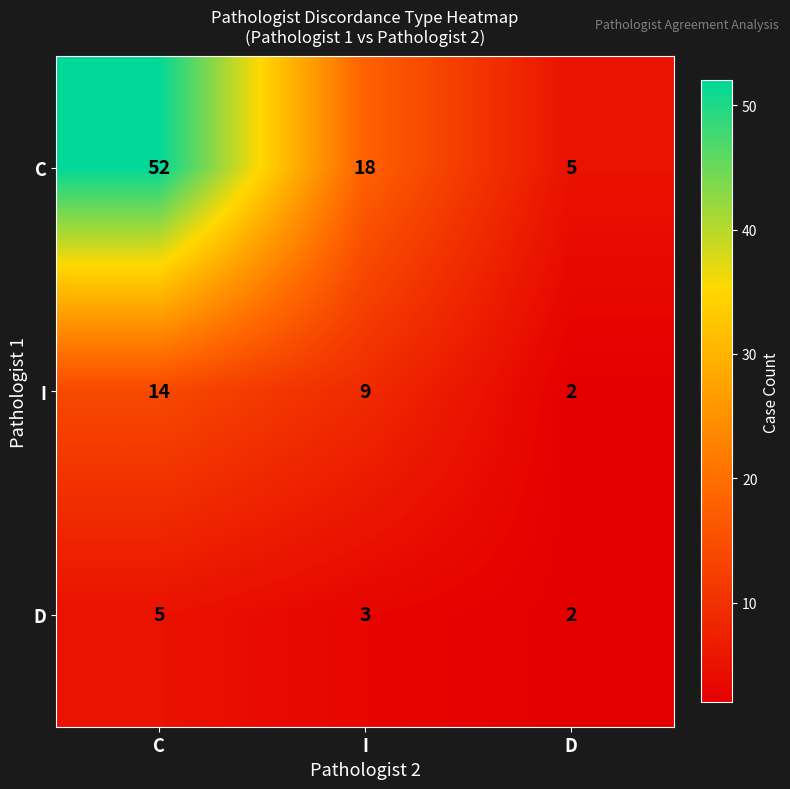

Reading left to right, what are all the values shown in this chart?

C: 52	18	5
I: 14	9	2
D: 5	3	2